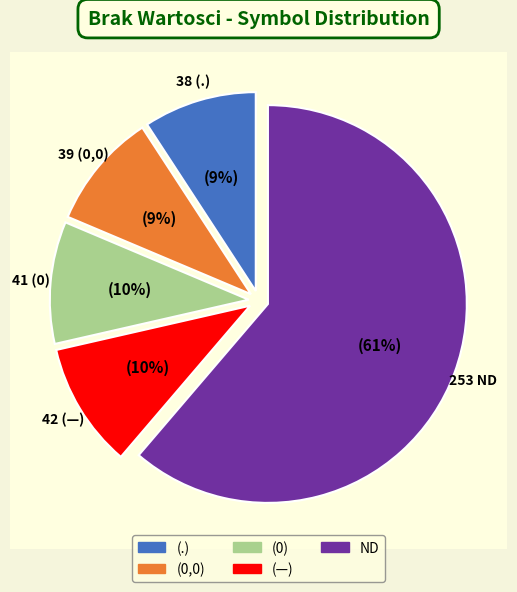

Which category has the smallest portion of the pie?

(.)